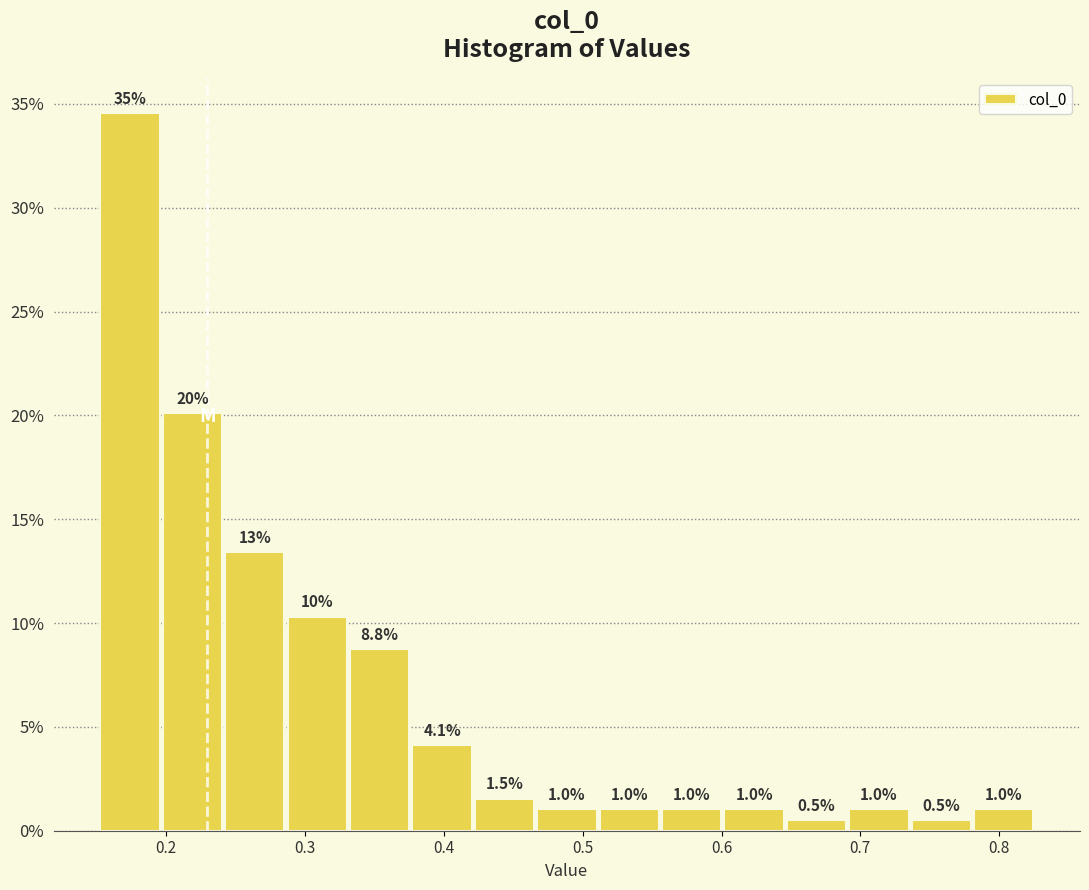

Over which range of the x-axis is the bar tallest?

0.15 to 0.20